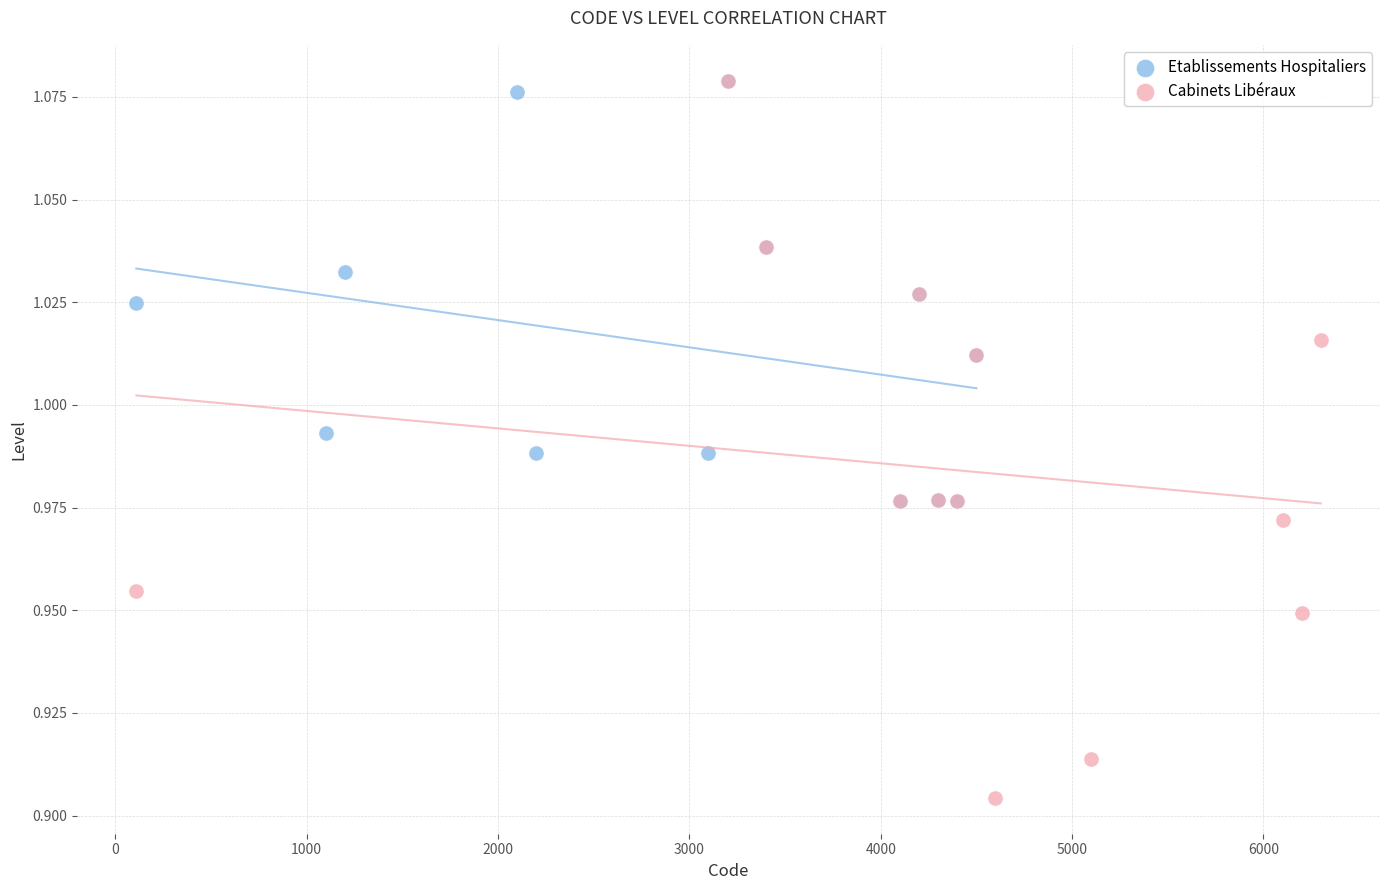

What are all the series names shown in the legend?

Etablissements Hospitaliers, Cabinets Libéraux